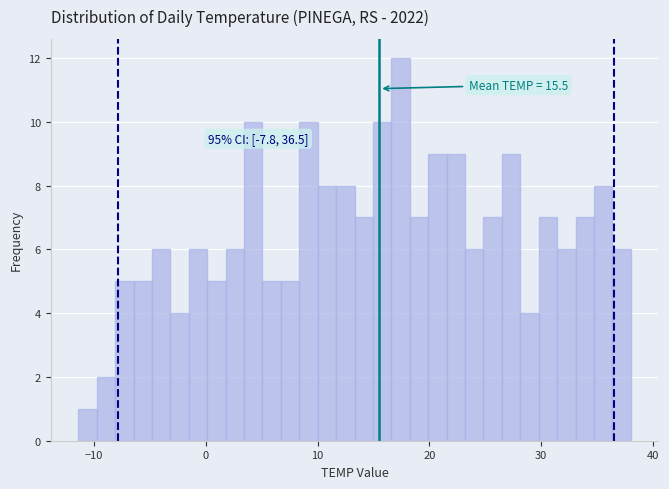

Read against the x-axis, roughly where is the centre of the tallest bar?

17